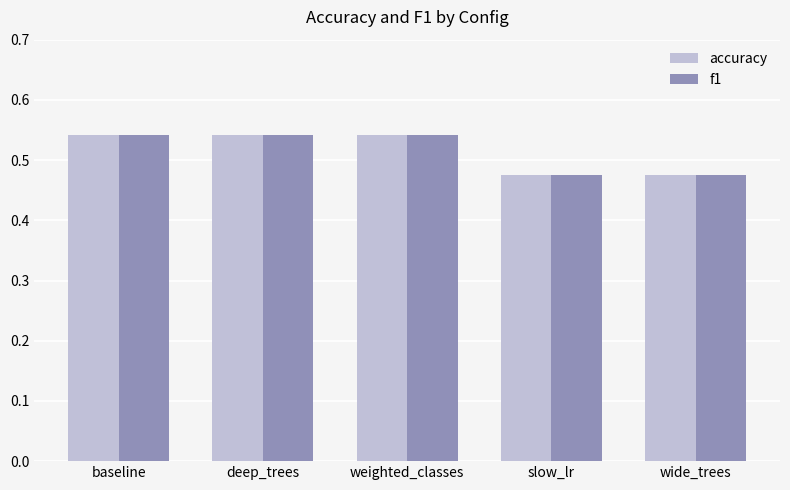

Is it true that accuracy equals 0.8 at baseline?

False